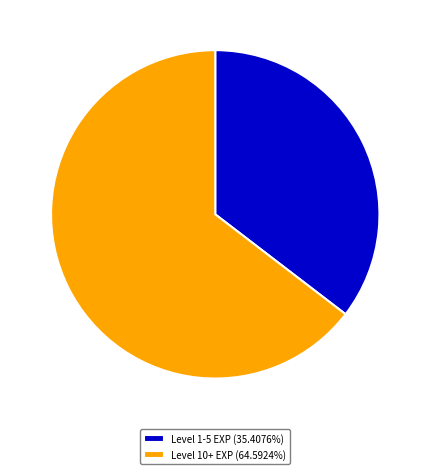

What is the ratio of the value at Level 10+ EXP (64.5924%) to the value at Level 1-5 EXP (35.4076%)?

1.8